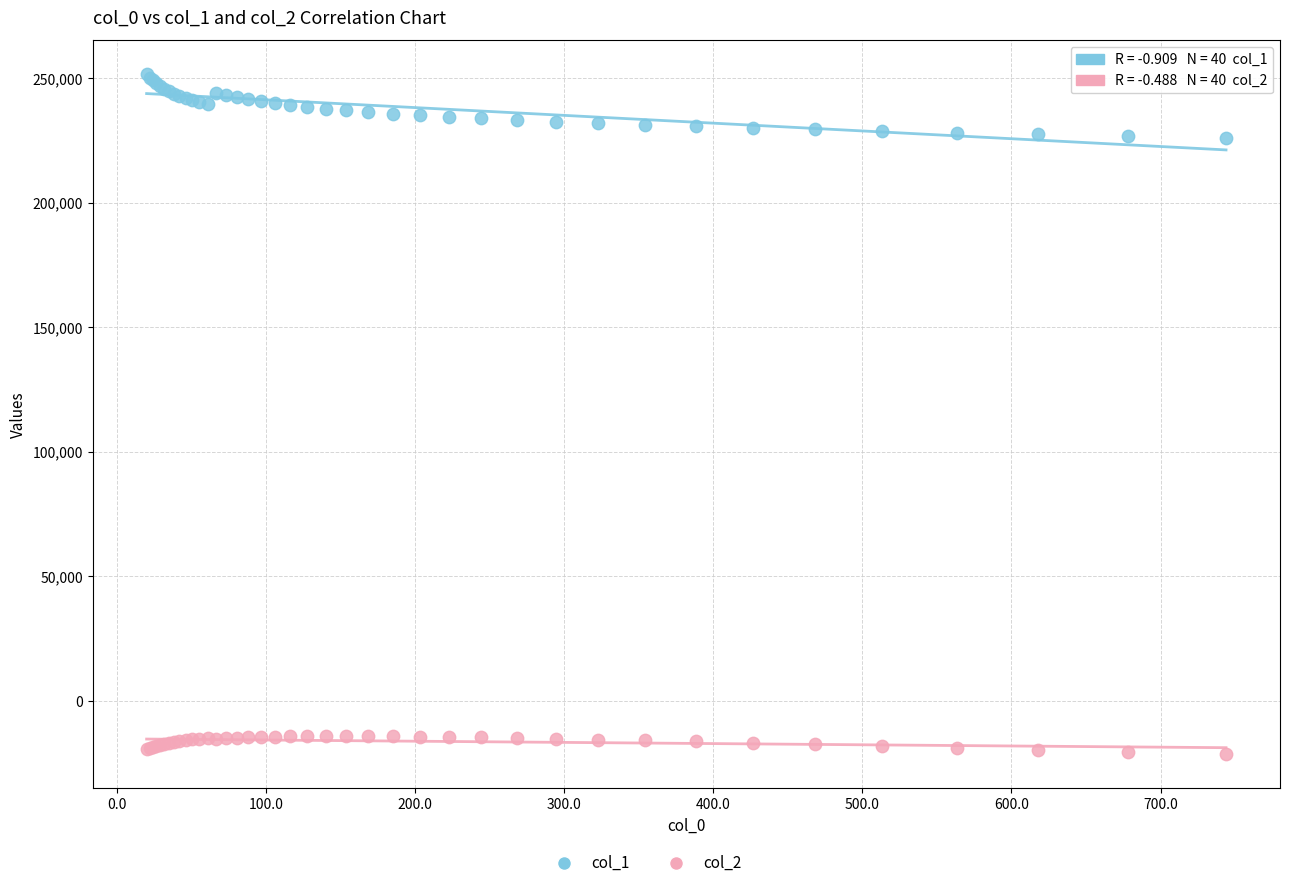

What is the X range (max minus min) for the scatter plot?

723.9